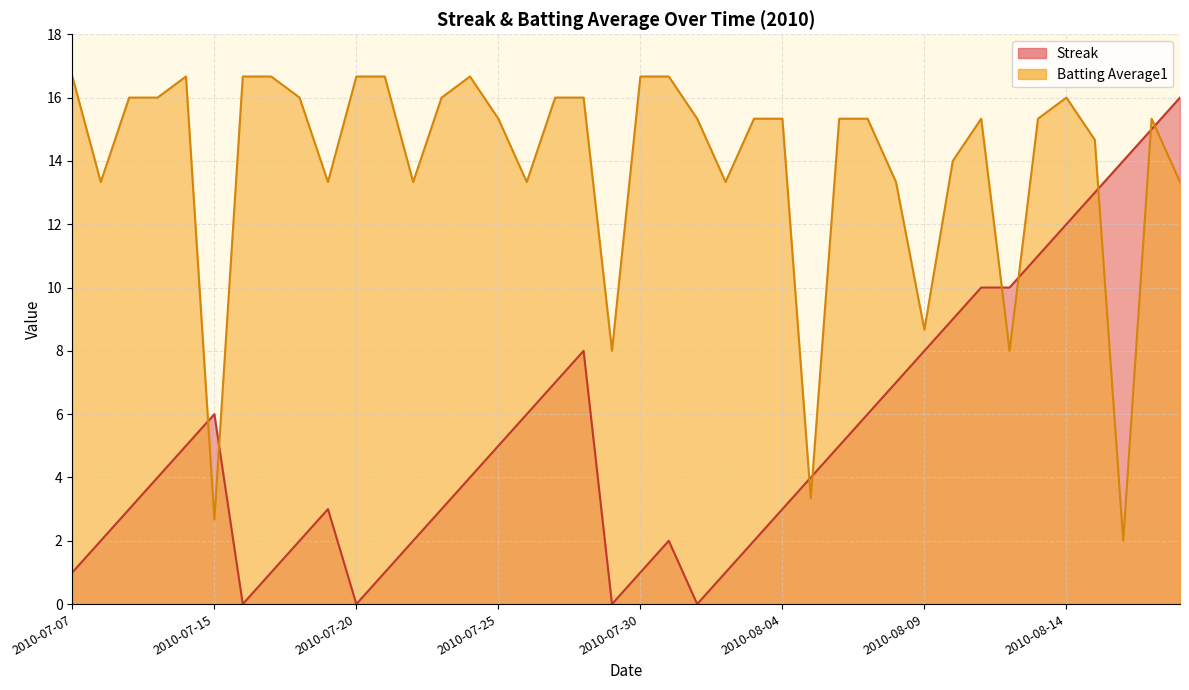

Reading left to right, transcribe all the data shown in this chart.

Streak: 2010-07-07=1.0	2010-07-08=2.0	2010-07-09=3.0	2010-07-10=4.0	2010-07-11=5.0	2010-07-15=6.0	2010-07-16=0.0	2010-07-17=1.0	2010-07-18=2.0	2010-07-19=3.0	2010-07-20=0.0	2010-07-21=1.0	2010-07-22=2.0	2010-07-23=3.0	2010-07-24=4.0	2010-07-25=5.0	2010-07-26=6.0	2010-07-27=7.0	2010-07-28=8.0	2010-07-29=0.0	2010-07-30=1.0	2010-07-31=2.0	2010-08-01=0.0	2010-08-02=1.0	2010-08-03=2.0	2010-08-04=3.0	2010-08-05=4.0	2010-08-06=5.0	2010-08-07=6.0	2010-08-08=7.0	2010-08-09=8.0	2010-08-10=9.0	2010-08-11=10.0	2010-08-12=10.0	2010-08-13=11.0	2010-08-14=12.0	2010-08-15=13.0	2010-08-16=14.0	2010-08-17=15.0	2010-08-18=16.0
Batting Average1: 2010-07-07=16.7	2010-07-08=13.3	2010-07-09=16.0	2010-07-10=16.0	2010-07-11=16.7	2010-07-15=2.7	2010-07-16=16.7	2010-07-17=16.7	2010-07-18=16.0	2010-07-19=13.3	2010-07-20=16.7	2010-07-21=16.7	2010-07-22=13.3	2010-07-23=16.0	2010-07-24=16.7	2010-07-25=15.3	2010-07-26=13.3	2010-07-27=16.0	2010-07-28=16.0	2010-07-29=8.0	2010-07-30=16.7	2010-07-31=16.7	2010-08-01=15.3	2010-08-02=13.3	2010-08-03=15.3	2010-08-04=15.3	2010-08-05=3.3	2010-08-06=15.3	2010-08-07=15.3	2010-08-08=13.3	2010-08-09=8.7	2010-08-10=14.0	2010-08-11=15.3	2010-08-12=8.0	2010-08-13=15.3	2010-08-14=16.0	2010-08-15=14.7	2010-08-16=2.0	2010-08-17=15.3	2010-08-18=13.3